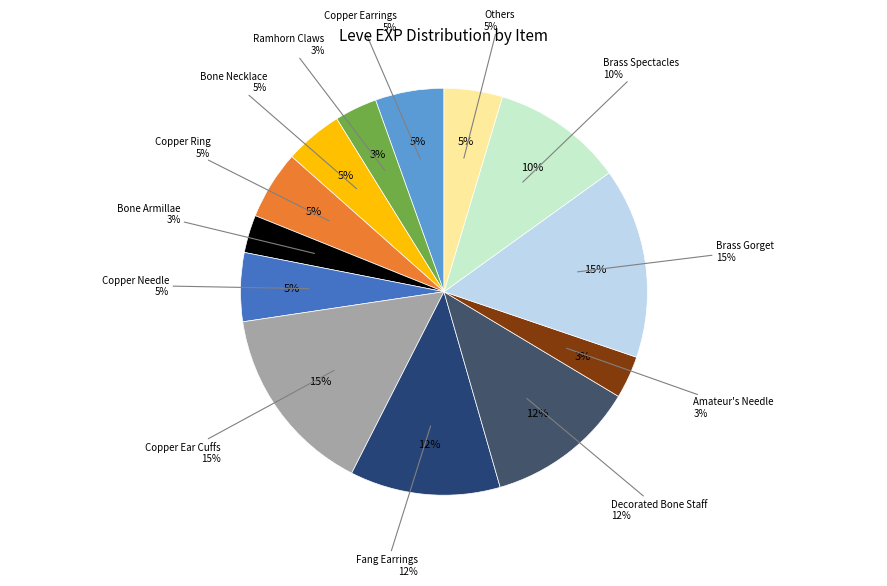

What portion of the pie excludes Decorated Bone Staff?

88.1%